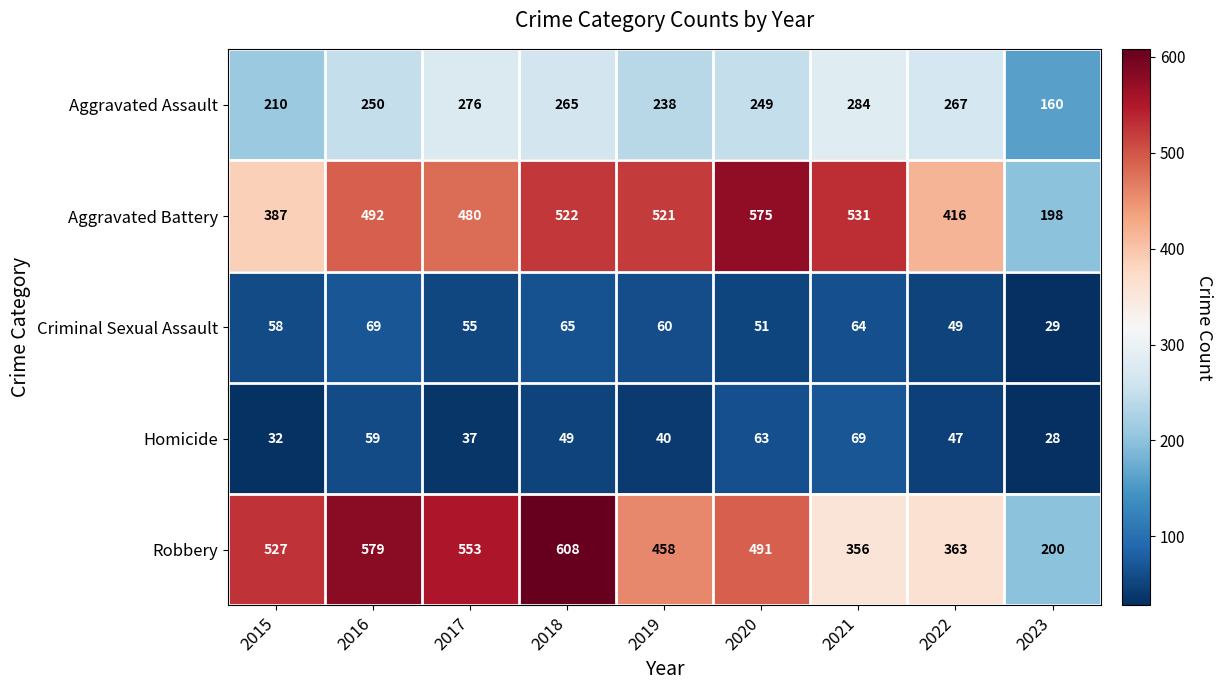

What is the average value of the Criminal Sexual Assault series?

56